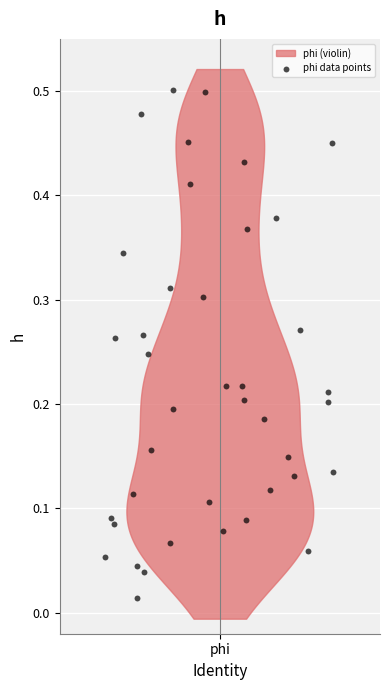

What is the range of X values (max minus min)?

0.9